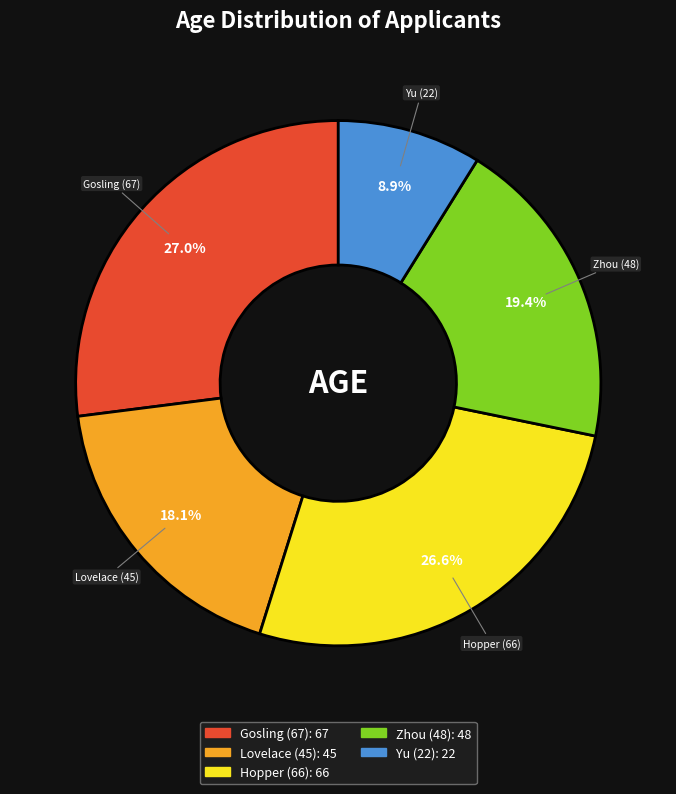

How many slices are in this pie chart?

5